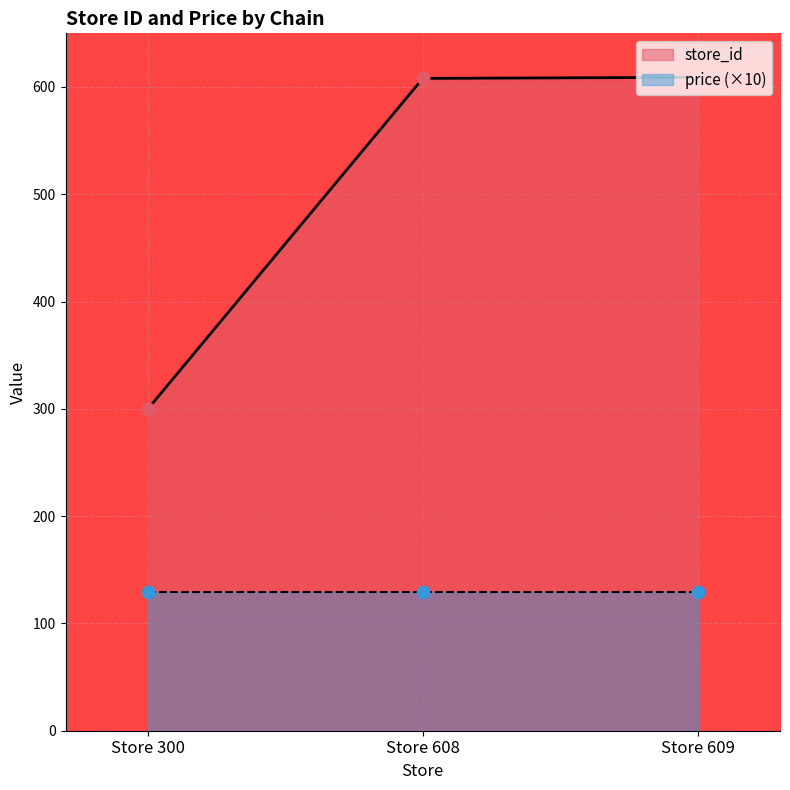

Approximately how many times larger is the value at Store 300 compared to Store 608?

0.5